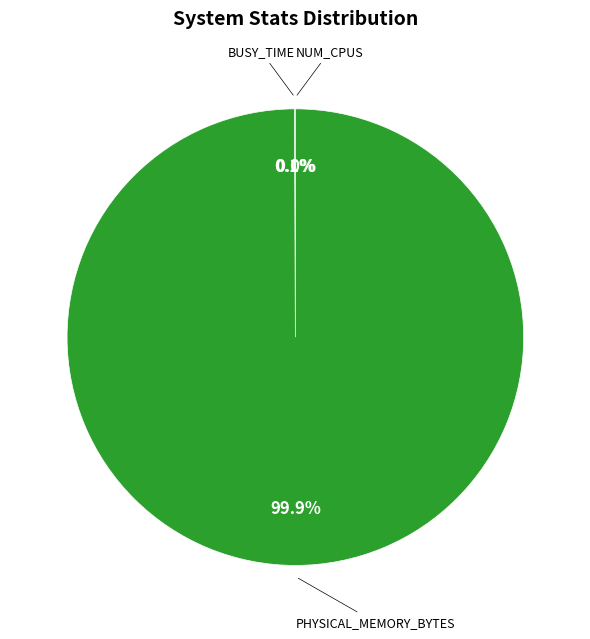

What is the change in value from NUM_CPUS to PHYSICAL_MEMORY_BYTES?

+8262483960